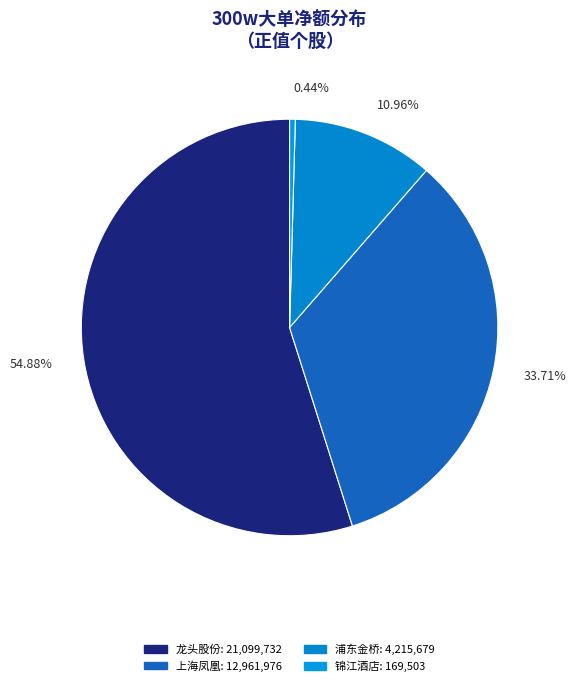

How many segments does this pie chart have?

4